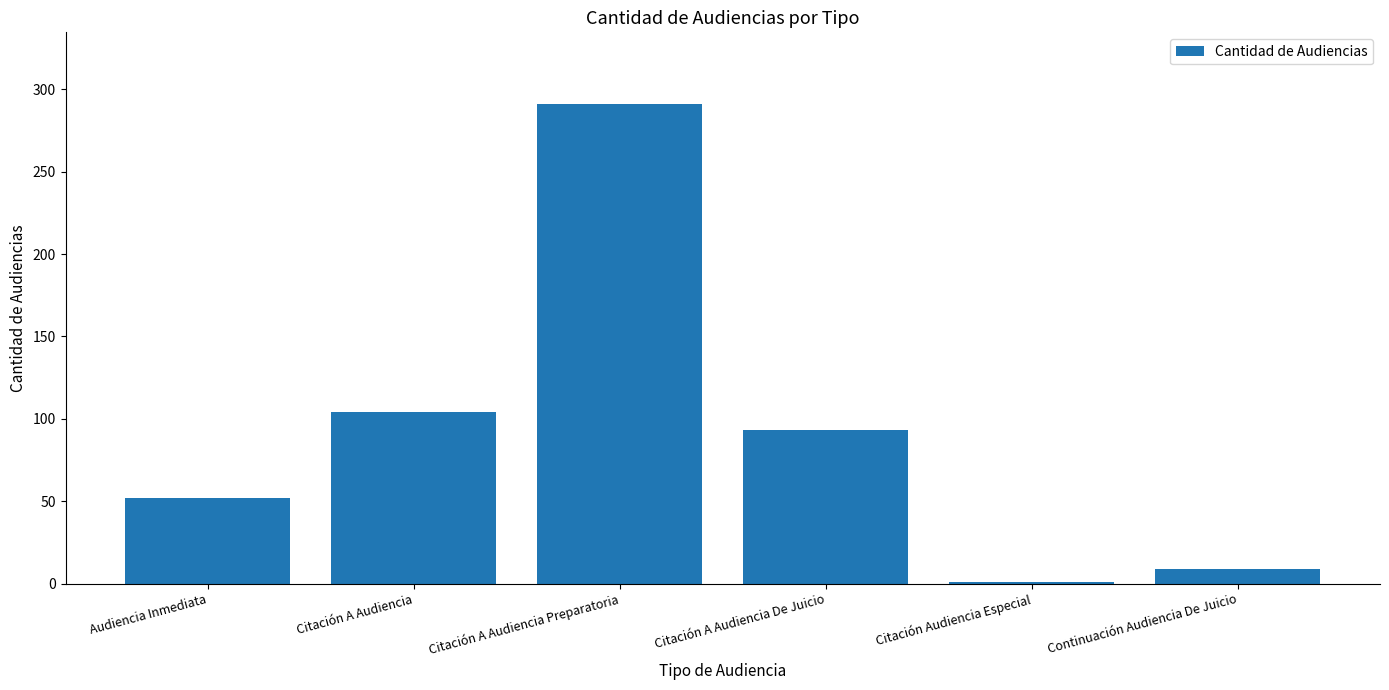

The chart shows a value of 291 at Citación A Audiencia Preparatoria. True or false?

True